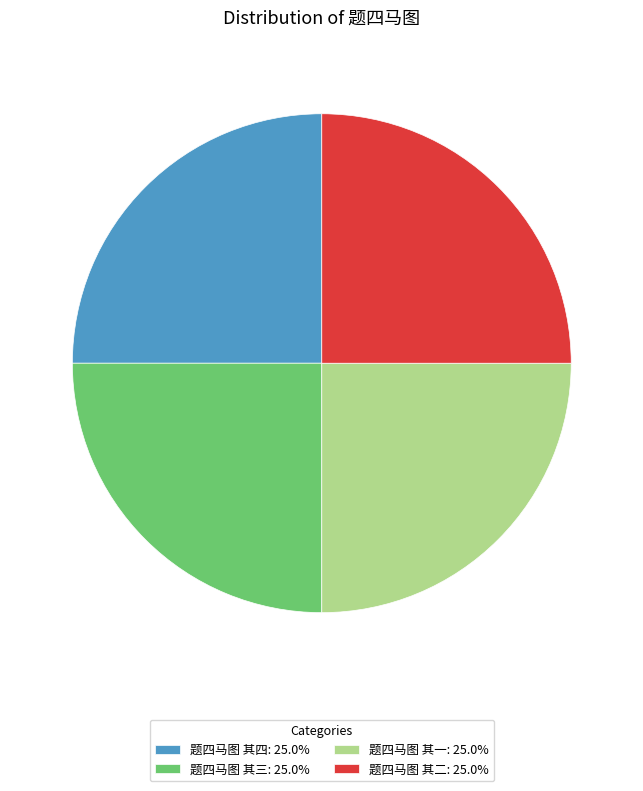

Approximately how many times larger is the value at 题四马图 其四: 25.0% compared to 题四马图 其一: 25.0%?

1.0